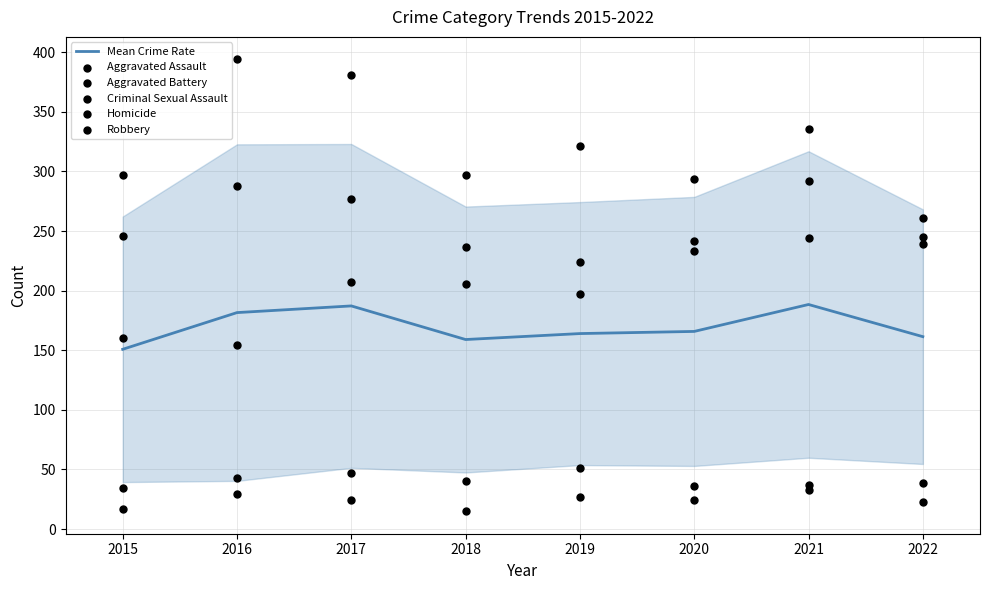

At how many categories does at least one series exceed 222?

8